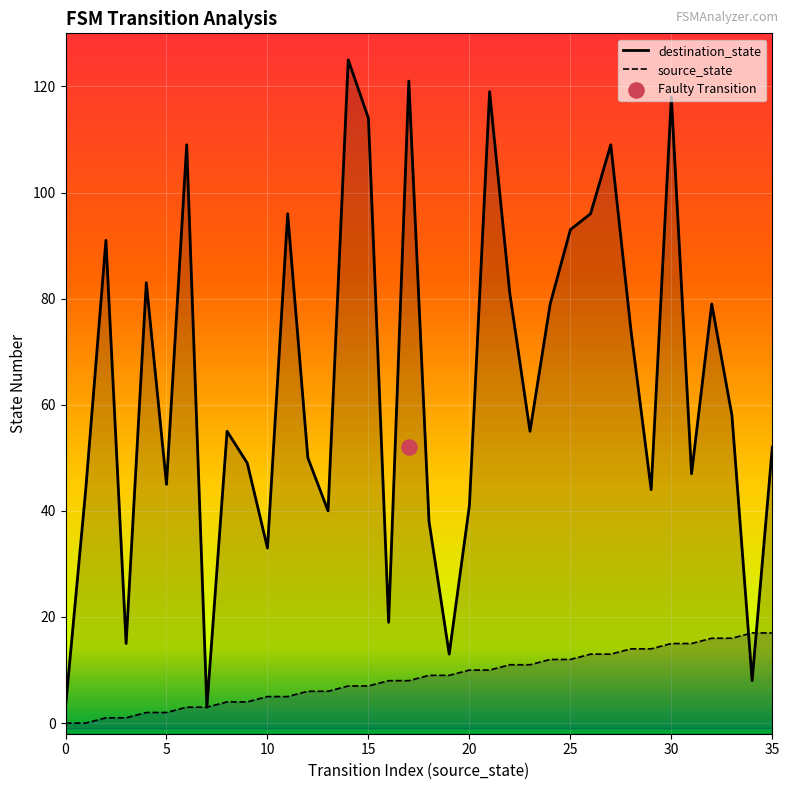

Which series has the widest spread of Y values?

destination_state